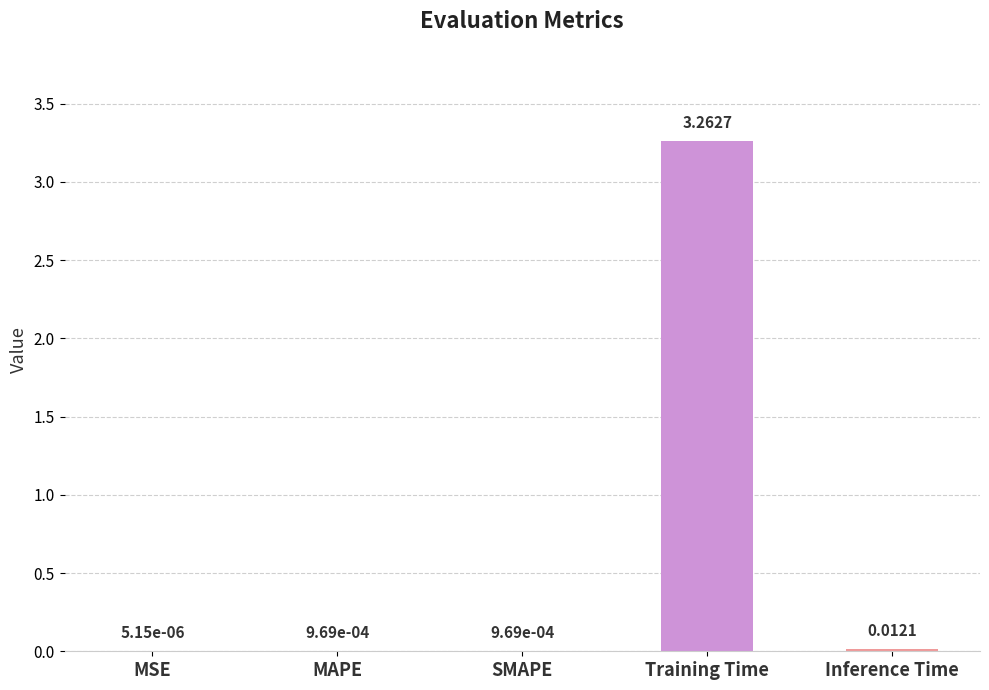

Between MAPE and Inference Time, which is larger?

Inference Time